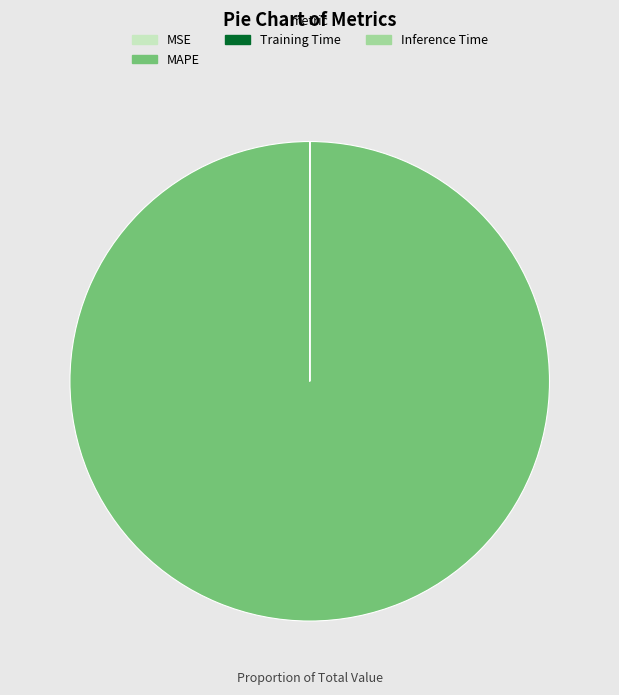

The MAPE slice represents 100% of the pie. True or false?

True